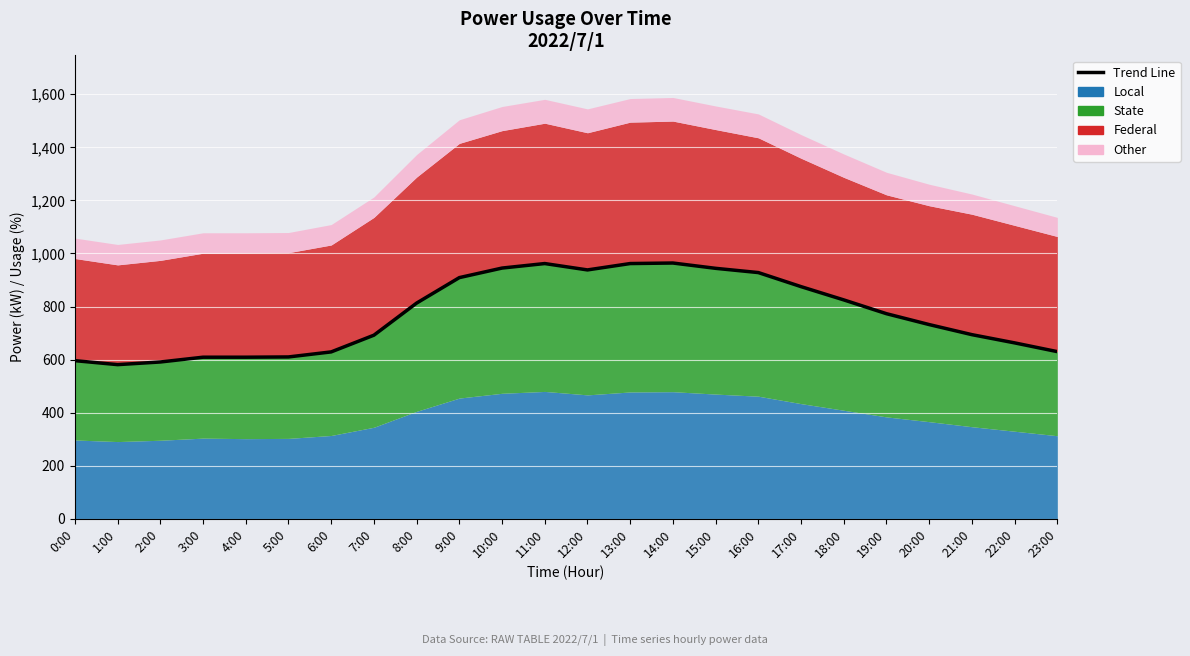

List the labels in order of value, largest first.

14:00, 11:00, 13:00, 10:00, 15:00, 12:00, 16:00, 9:00, 17:00, 18:00, 8:00, 19:00, 20:00, 21:00, 7:00, 22:00, 23:00, 6:00, 5:00, 3:00, 4:00, 0:00, 2:00, 1:00